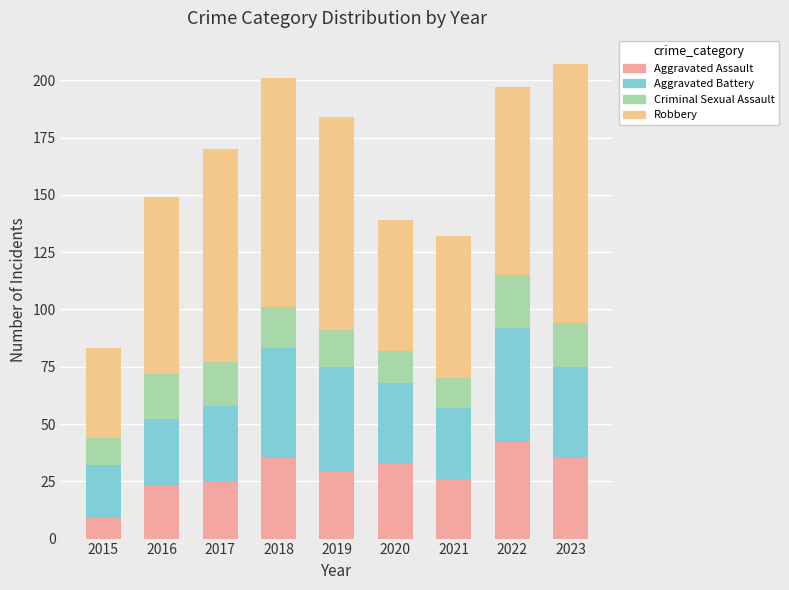

What is the total value across all series at 2017?

170